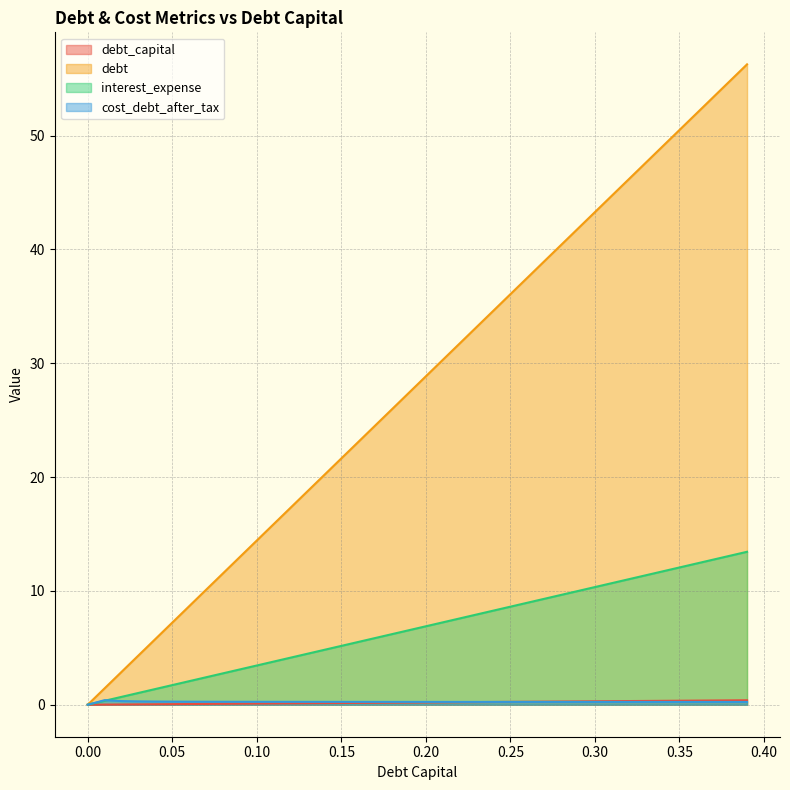

What is the label of the 23rd point from the left?

0.22